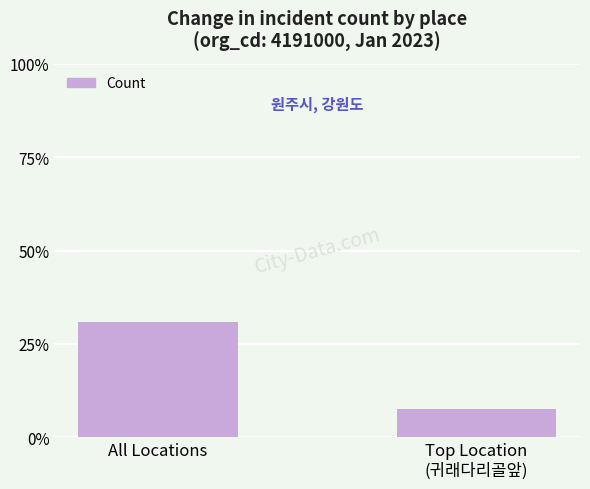

What is the average value?

19.2